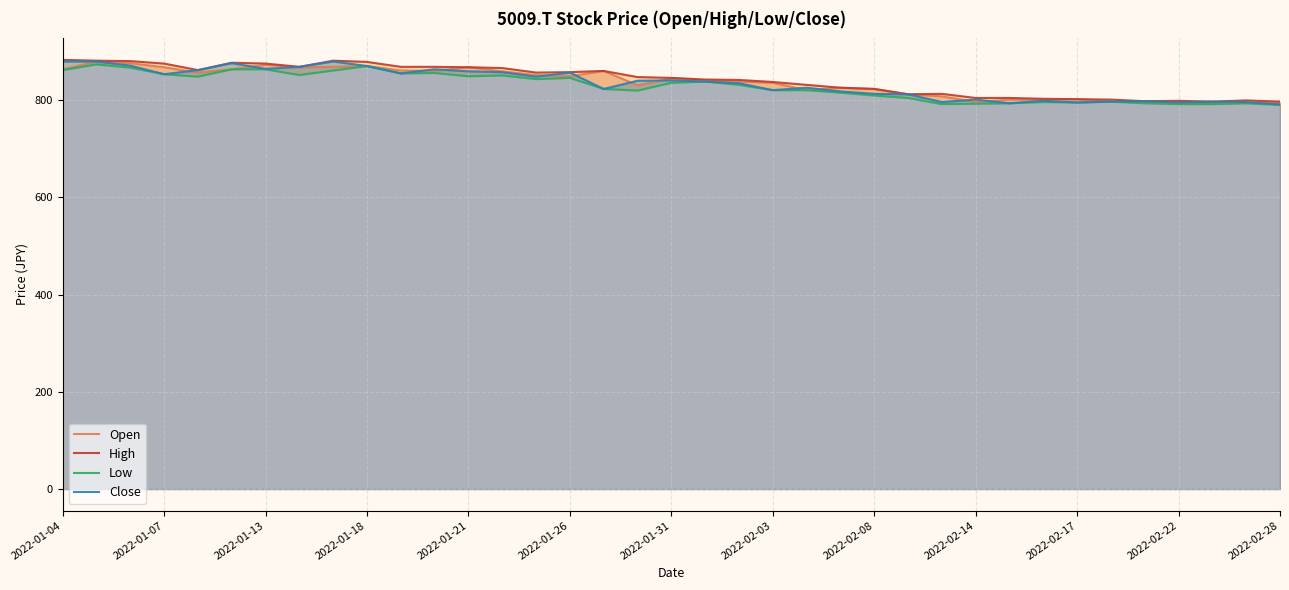

True or false: Close has a value of 1291.0 at 19.

False